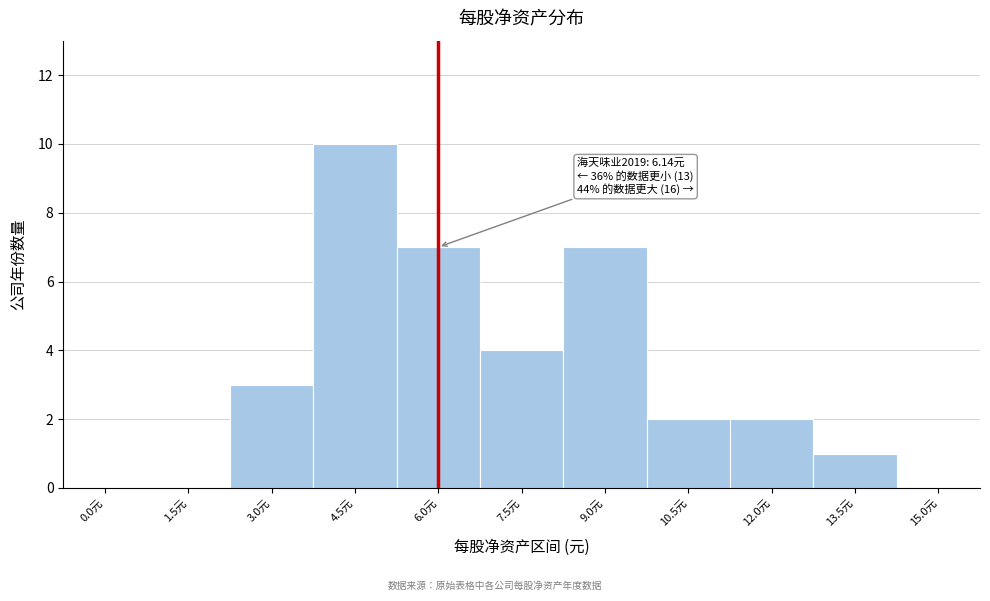

Reading left to right, list all the values displayed in this chart.

0.0元=0	1.5元=0	3.0元=3	4.5元=10	6.0元=7	7.5元=4	9.0元=7	10.5元=2	12.0元=2	13.5元=1	15.0元=0